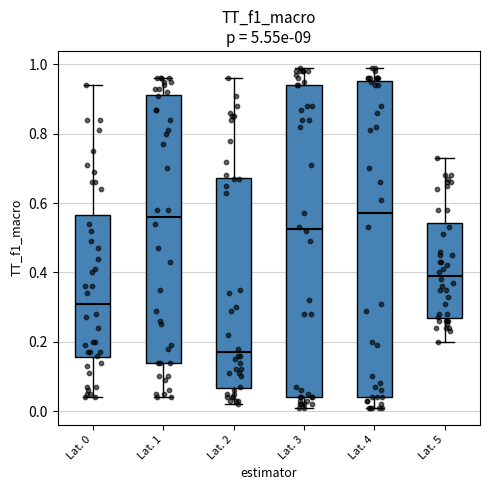

Reading left to right, read every box against the y-axis: the position of its median line, the range the box covers, and the ends of its whiskers. The values are not printed on the chart, so give them approximately, as read against the axis.

Lat. 0: median 0.32, box 0.16 to 0.56, whiskers 0.04 to 0.94
Lat. 1: median 0.56, box 0.14 to 0.92, whiskers 0.04 to 0.96
Lat. 2: median 0.18, box 0.06 to 0.68, whiskers 0.02 to 0.96
Lat. 3: median 0.52, box 0.04 to 0.94, whiskers 0.02 to 1.00
Lat. 4: median 0.58, box 0.04 to 0.96, whiskers 0.02 to 1.00
Lat. 5: median 0.40, box 0.26 to 0.54, whiskers 0.20 to 0.74